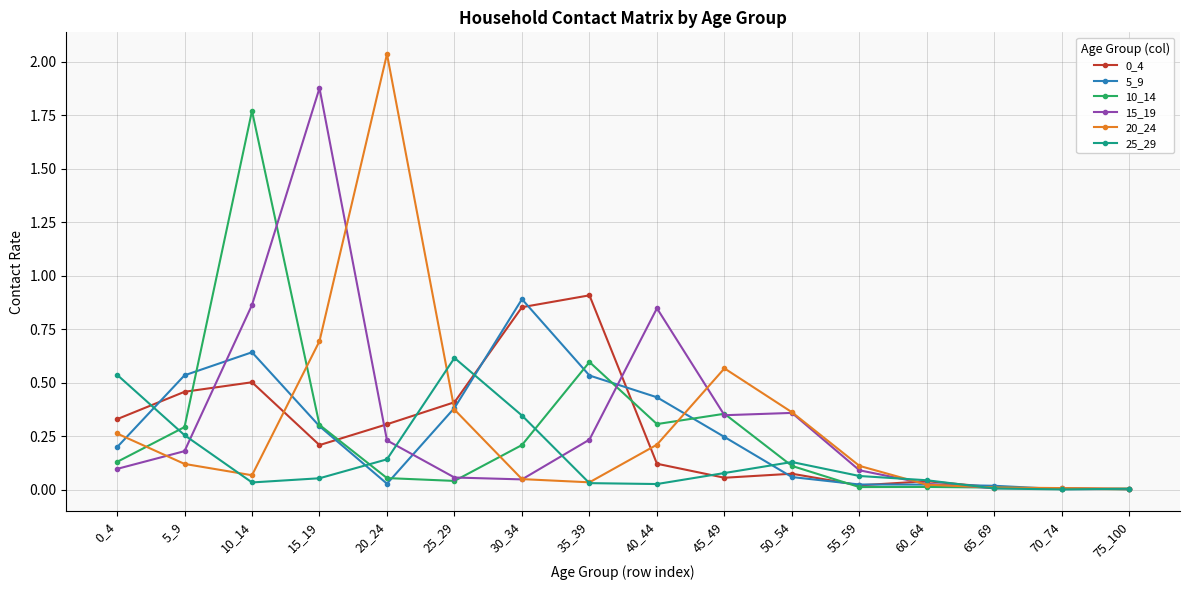

Is it true that 5_9 equals 0.4 at 10_14?

False